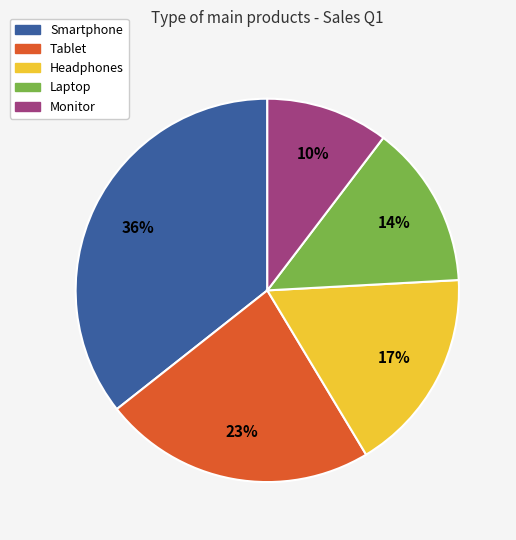

To the nearest percent, what percentage of the pie is Headphones?

17%